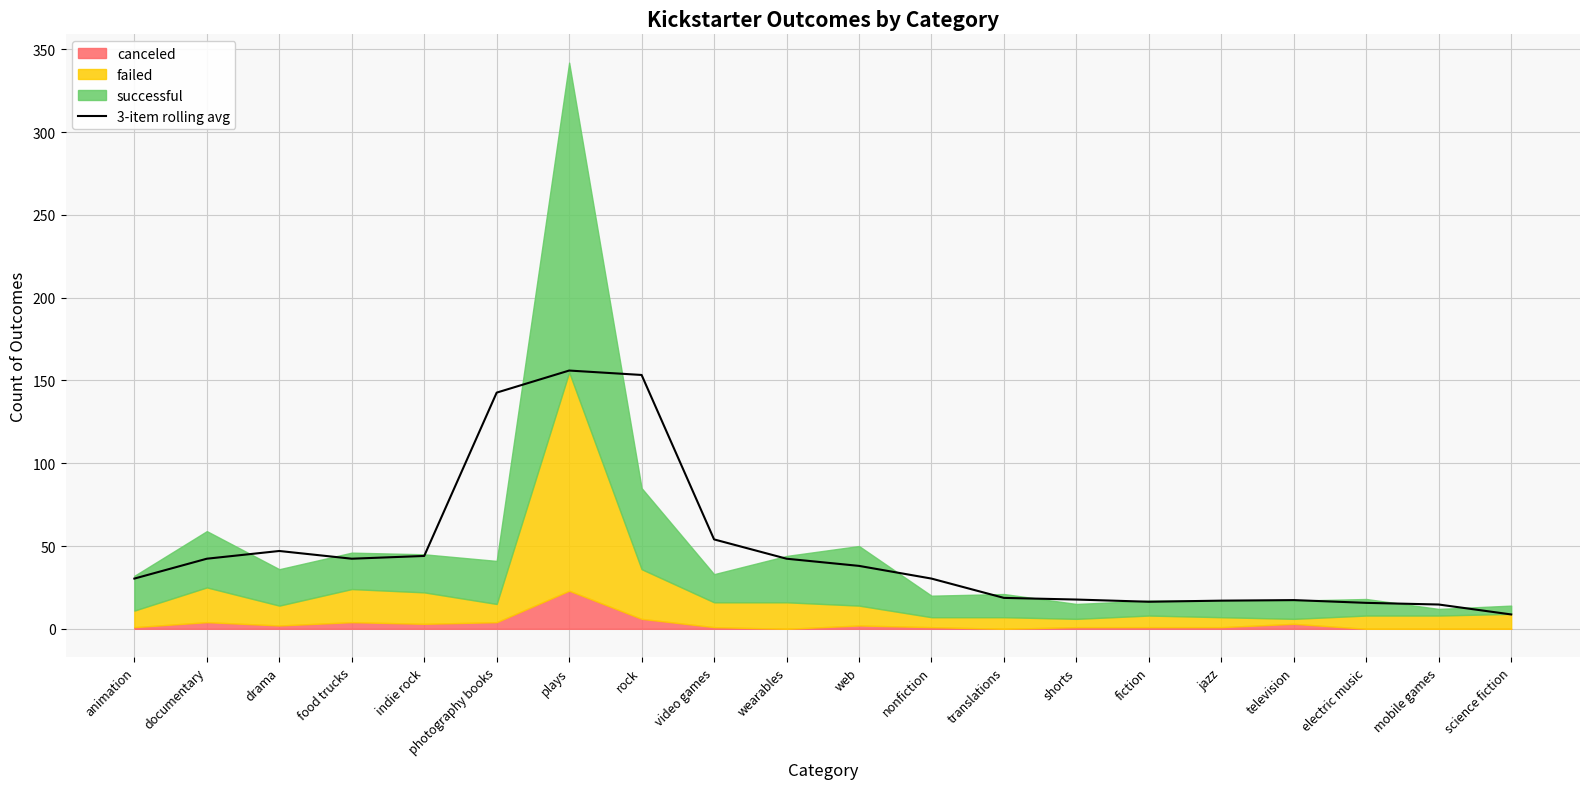

Rank the categories by value from highest to lowest.

plays, rock, photography books, video games, drama, indie rock, documentary, food trucks, wearables, web, animation, nonfiction, translations, shorts, television, jazz, fiction, electric music, mobile games, science fiction